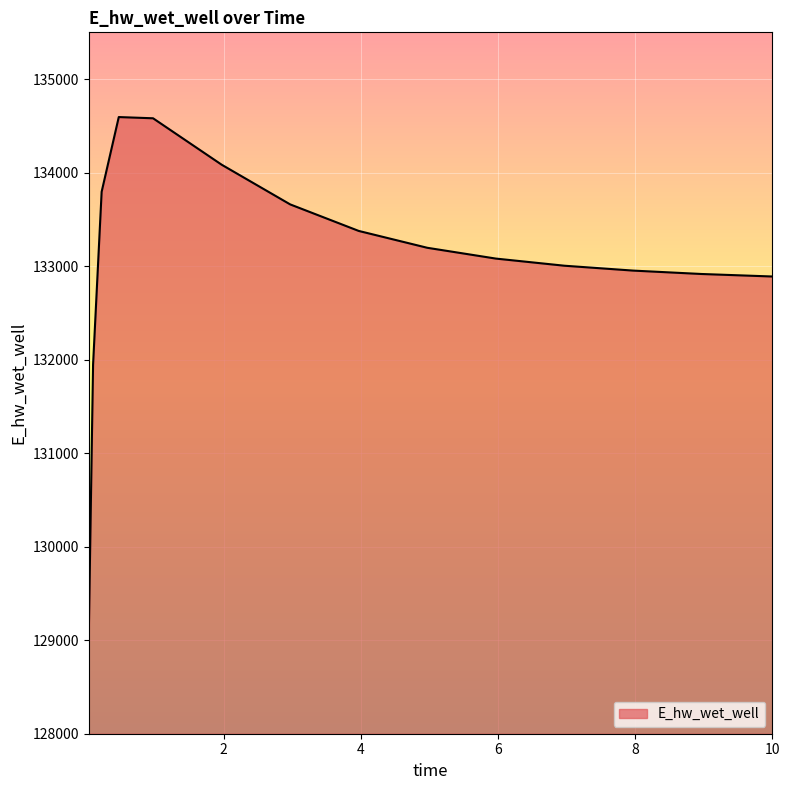

What is the sum of all values?

1996024.0